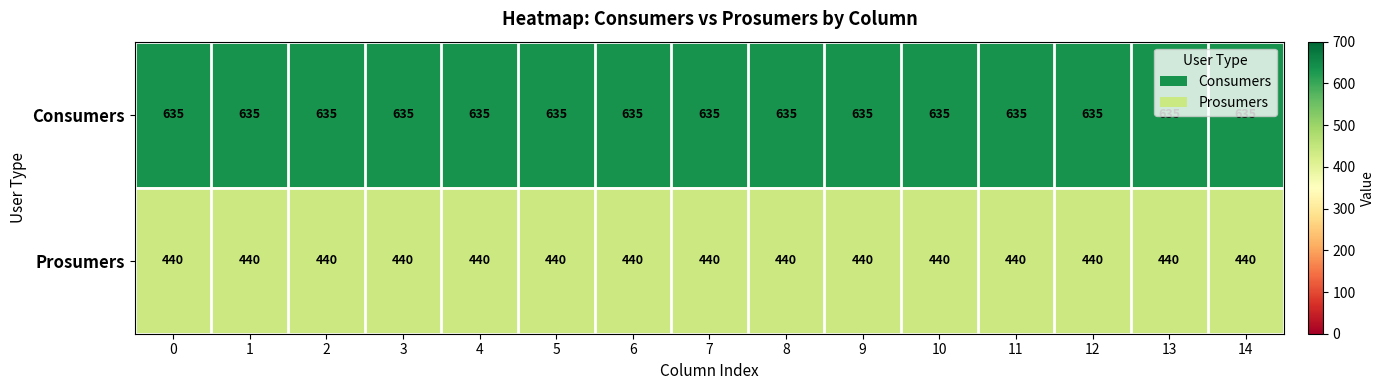

Is it true that Prosumers equals 743 at 8?

False